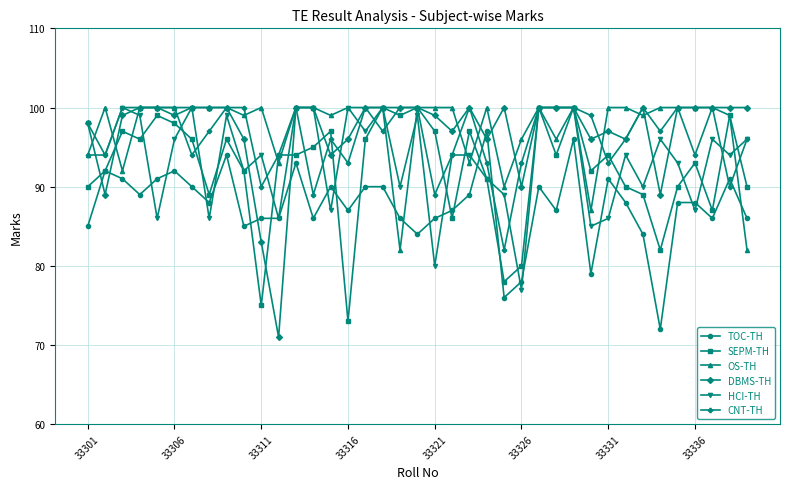

What is the lowest value of the SEPM-TH series?

73